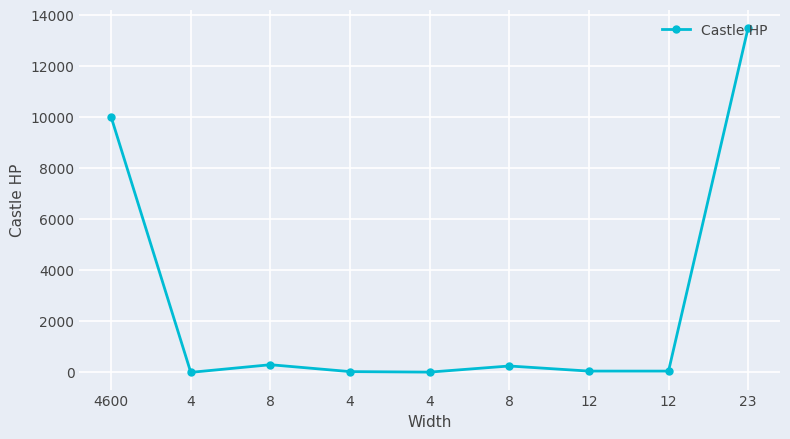

Count the number of data series in this chart.

1